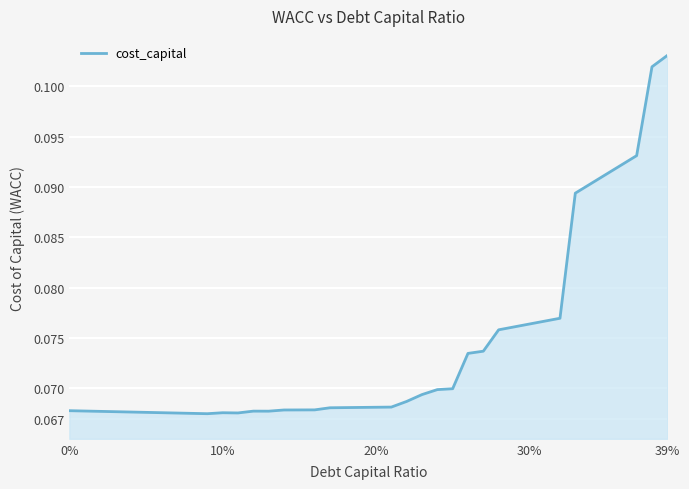

Does the chart display data point markers on the line(s)?

No